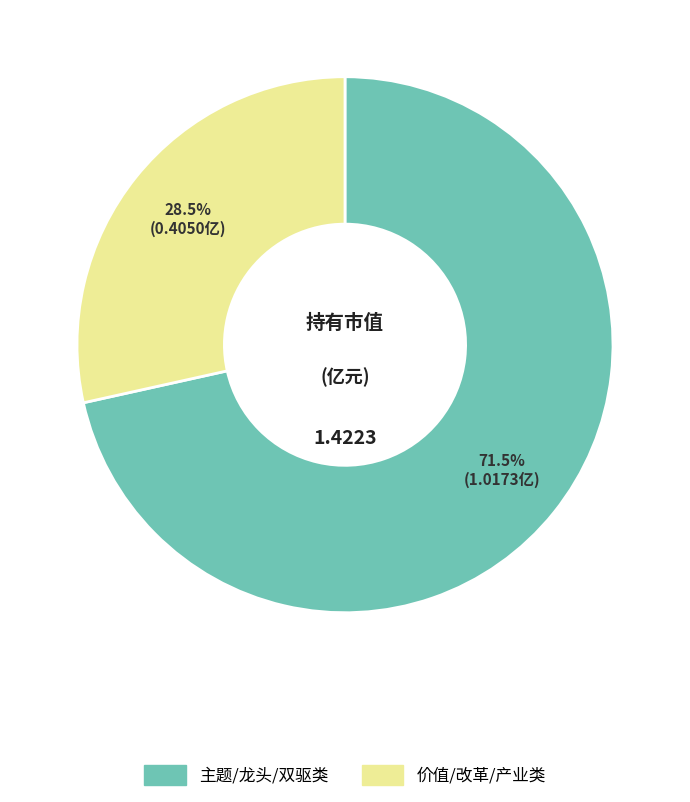

Count the number of slices in the pie.

2